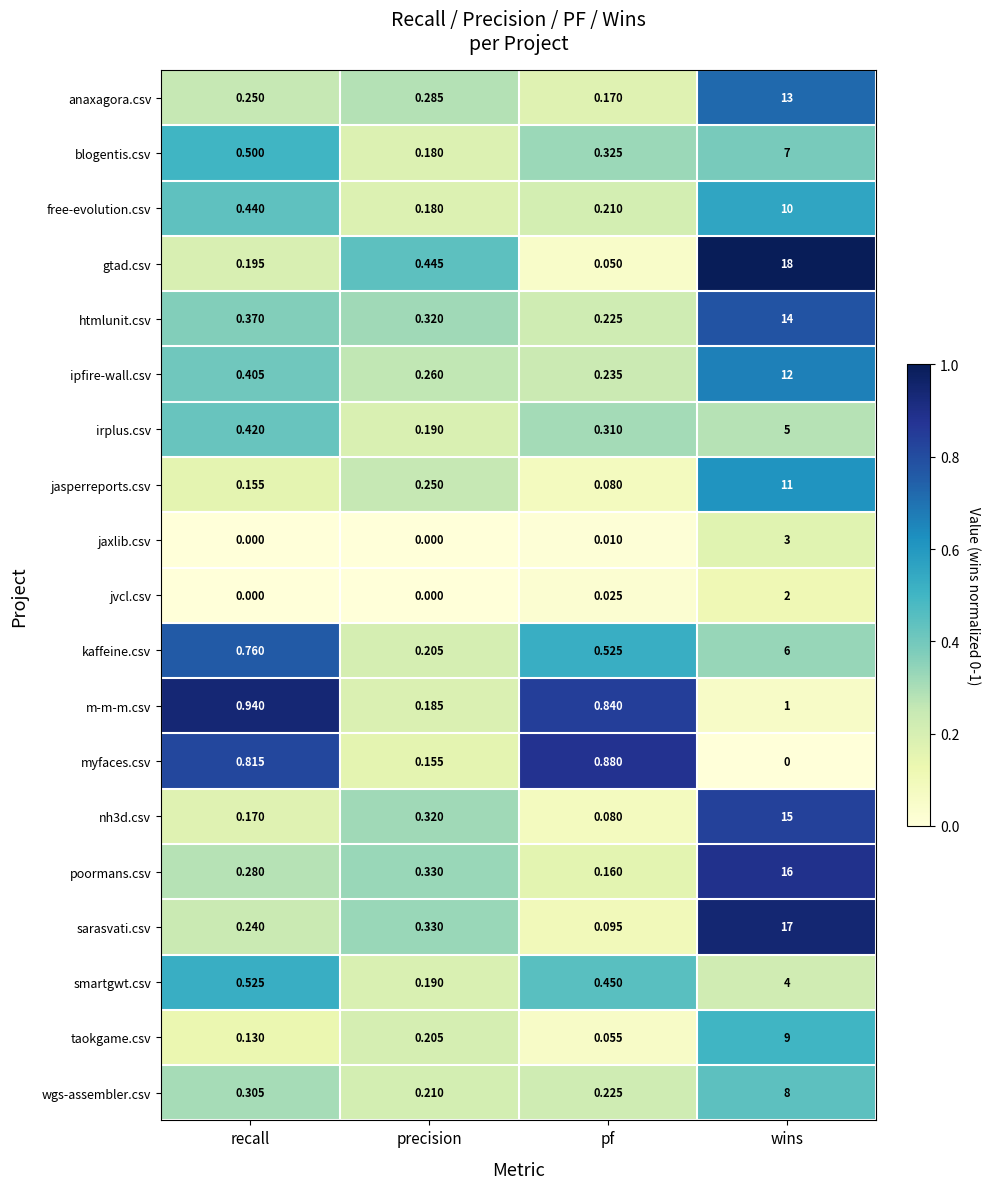

At which label is gtad.csv closest to 9?

precision